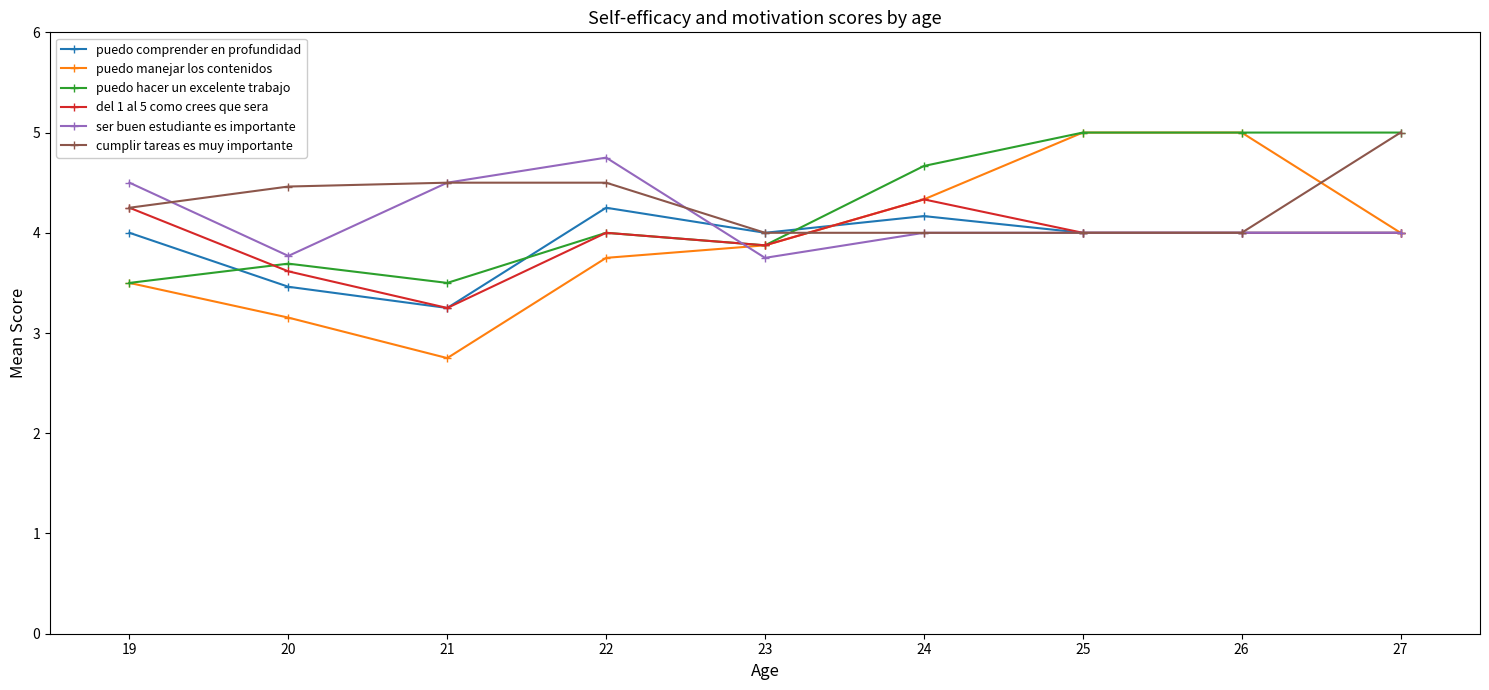

At how many categories does at least one series exceed 3?

9